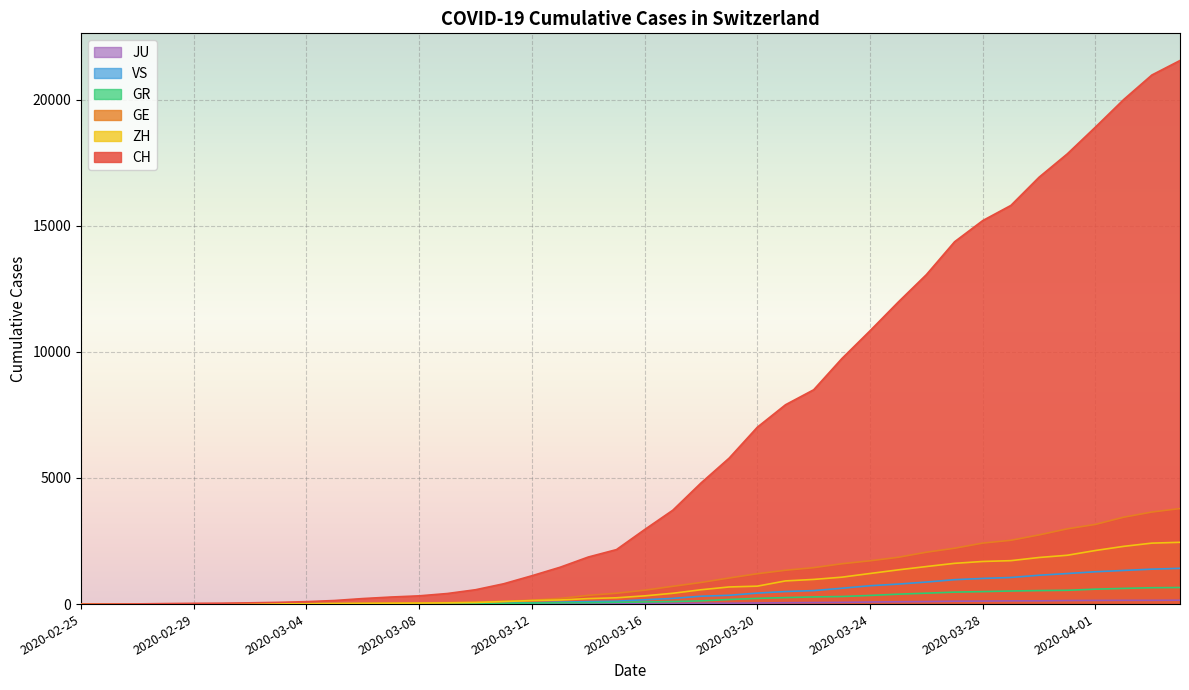

True or false: JU and VS cross at least once.

False